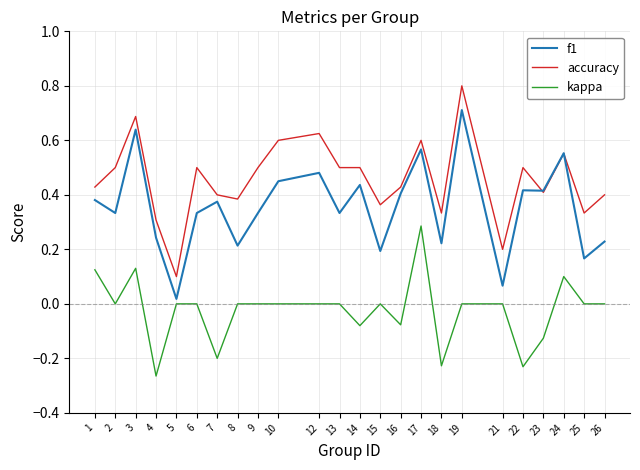

At which category does the chart reach its minimum across all series?

4